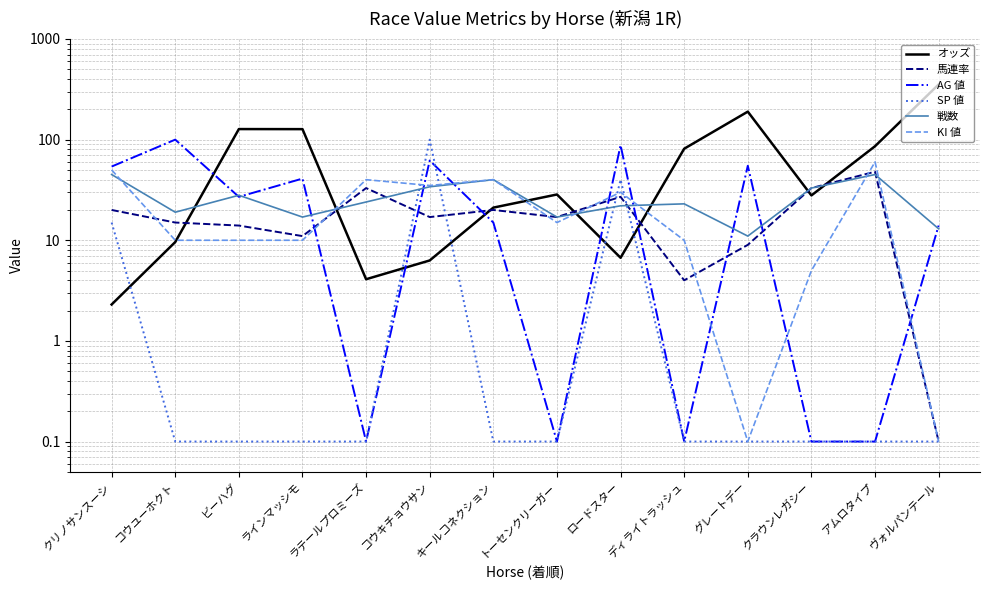

True or false: SP 値 and オッズ intersect in this chart.

True